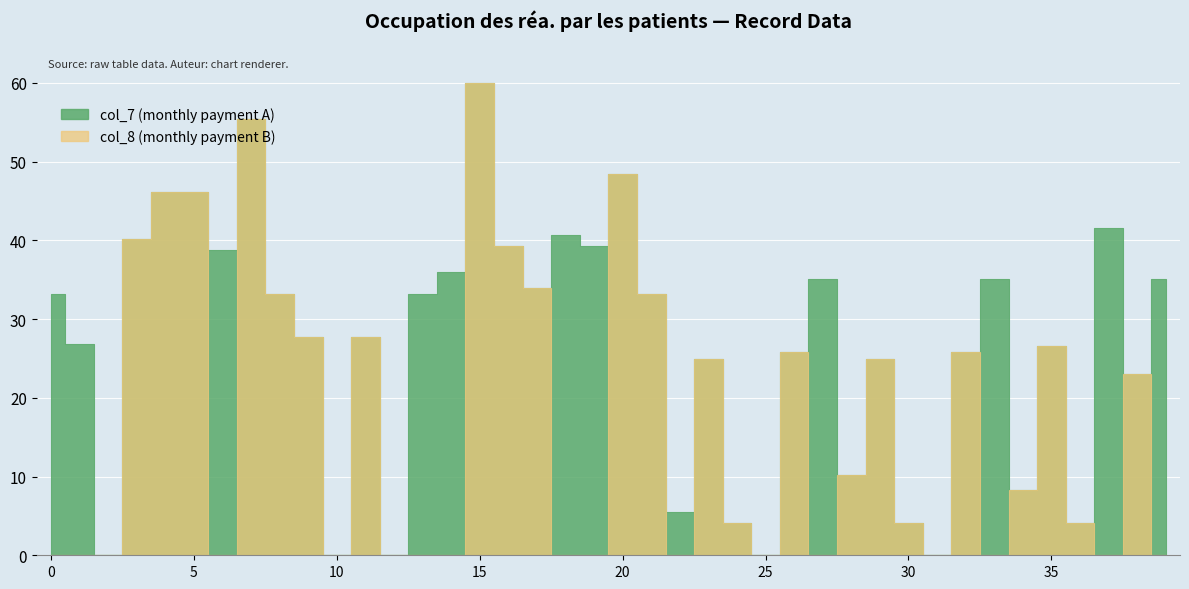

List the series in order of their overall mean, highest first.

col_7, col_8